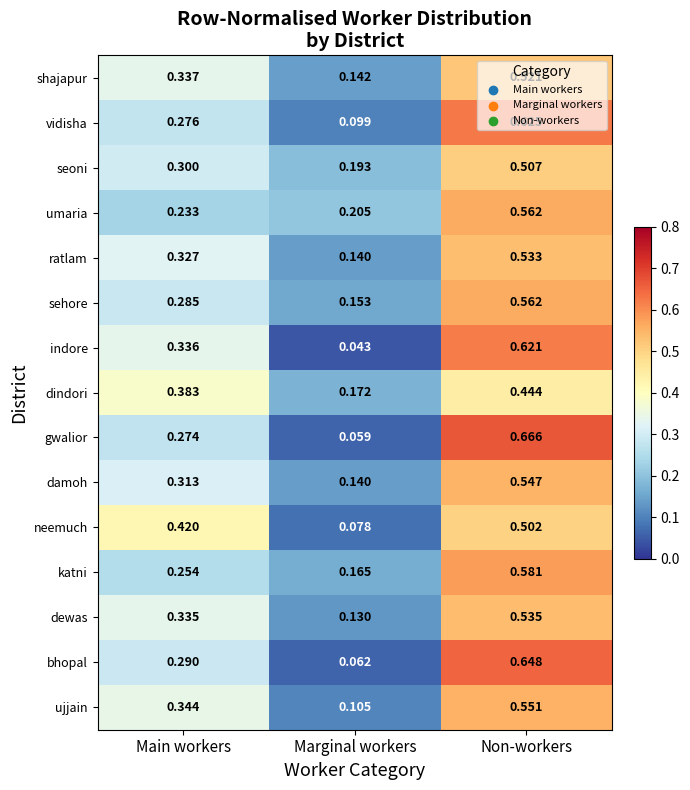

At Main workers, list the series in order from largest to smallest.

neemuch, dindori, ujjain, shajapur, indore, dewas, ratlam, damoh, seoni, bhopal, sehore, vidisha, gwalior, katni, umaria